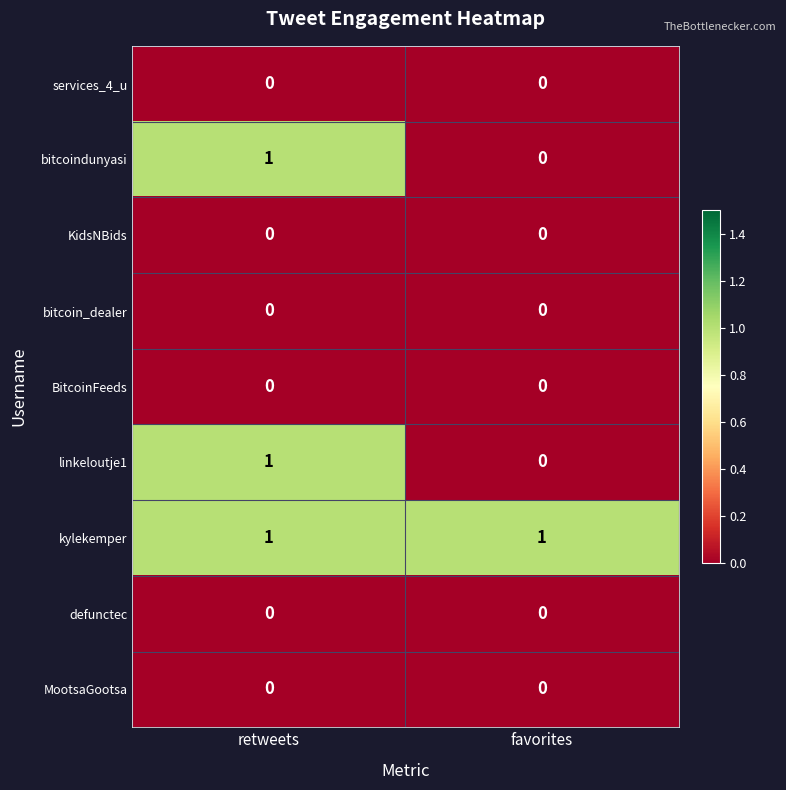

The value of MootsaGootsa at retweets is 0. True or false?

True